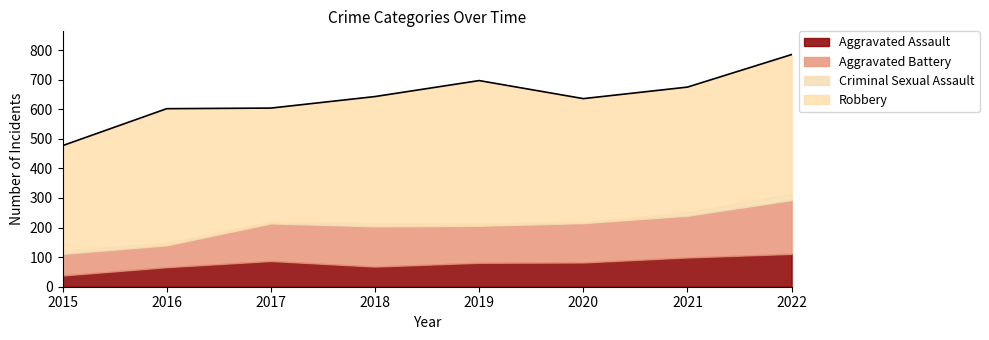

True or false: Robbery and Aggravated Assault cross at least once.

False